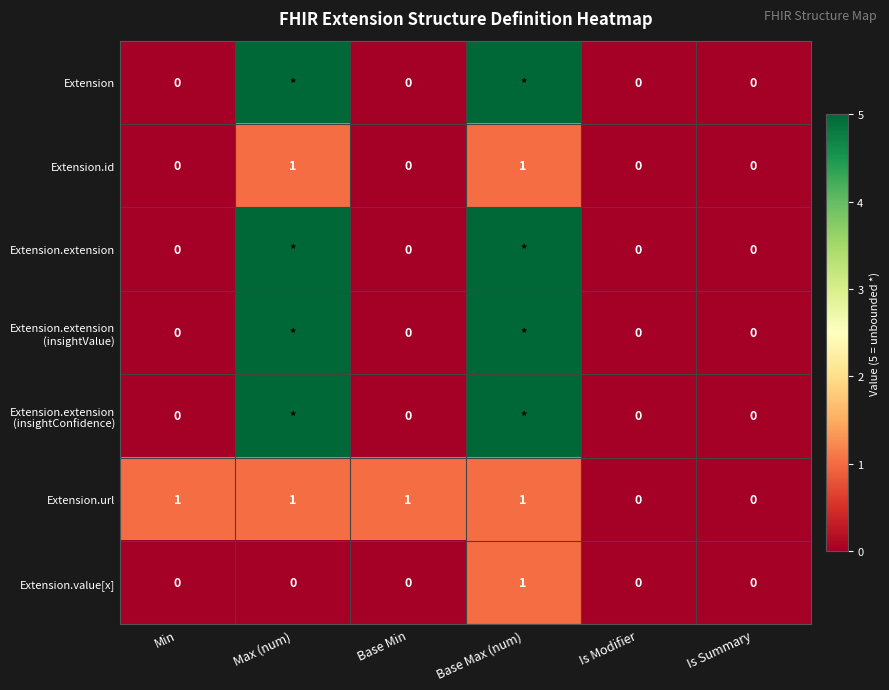

Is it true that Extension.url equals 1 at Base Min?

True